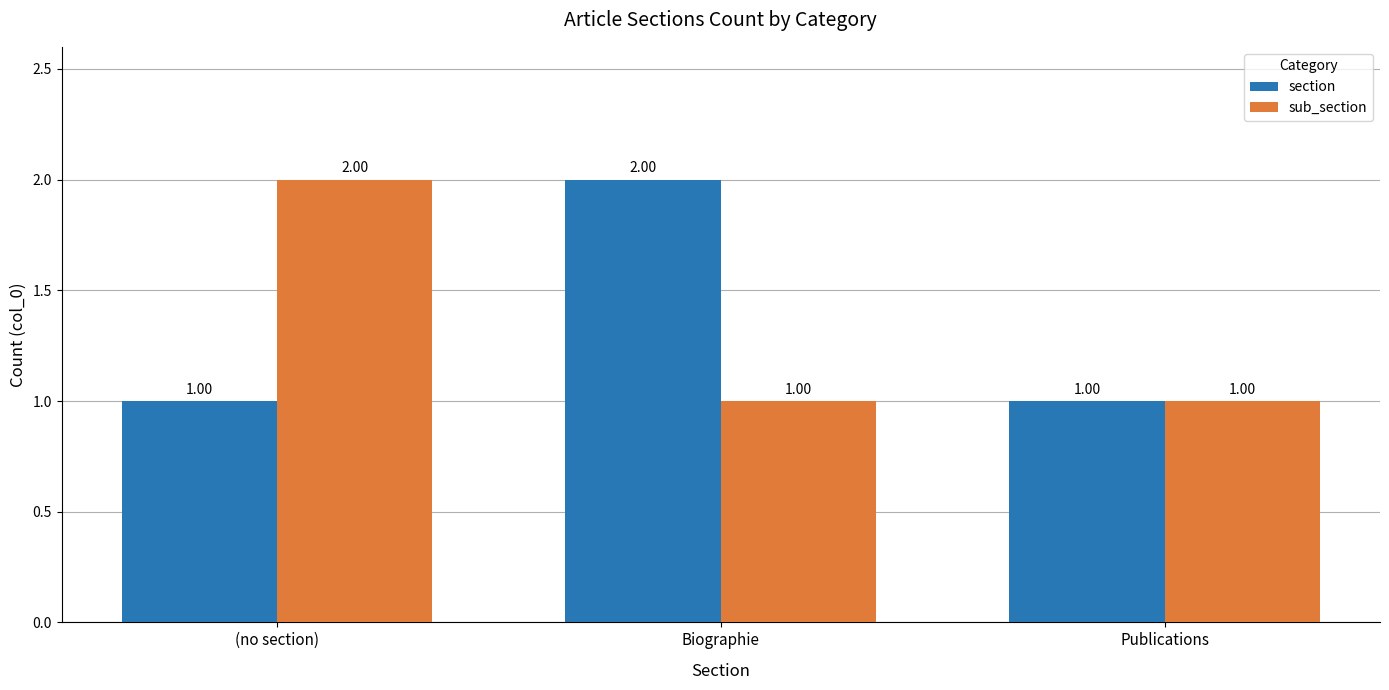

What is the label of the 2nd bar from the left?

Biographie